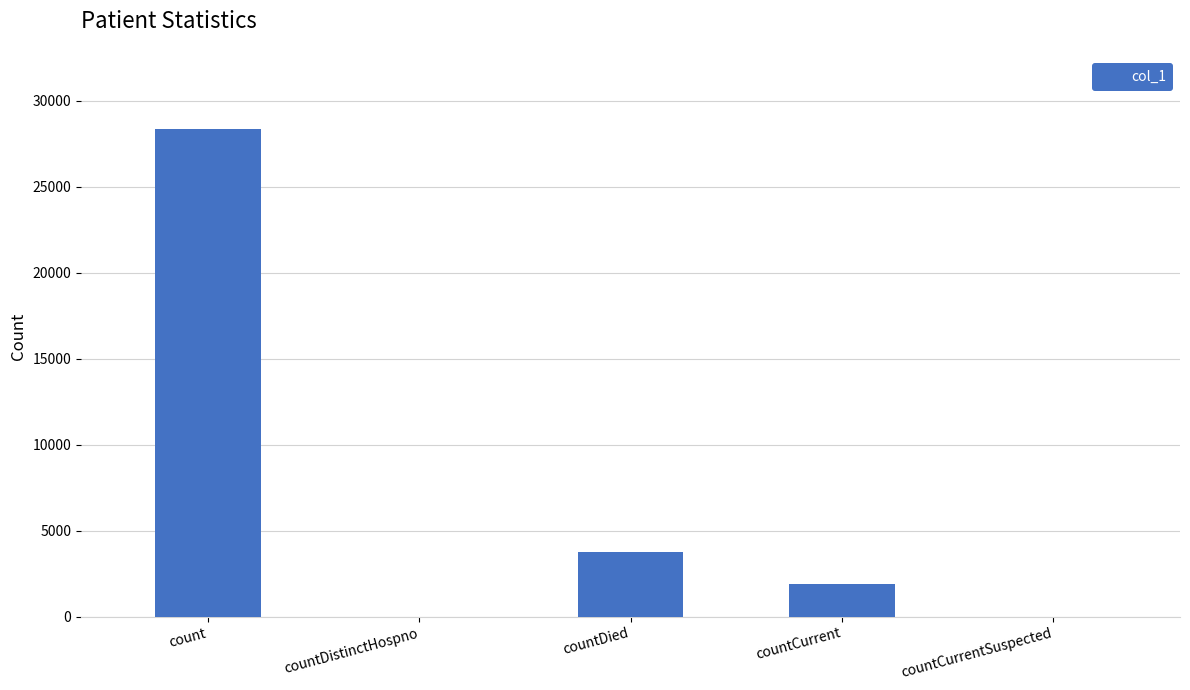

True or false: the data shows 39424 at count.

False